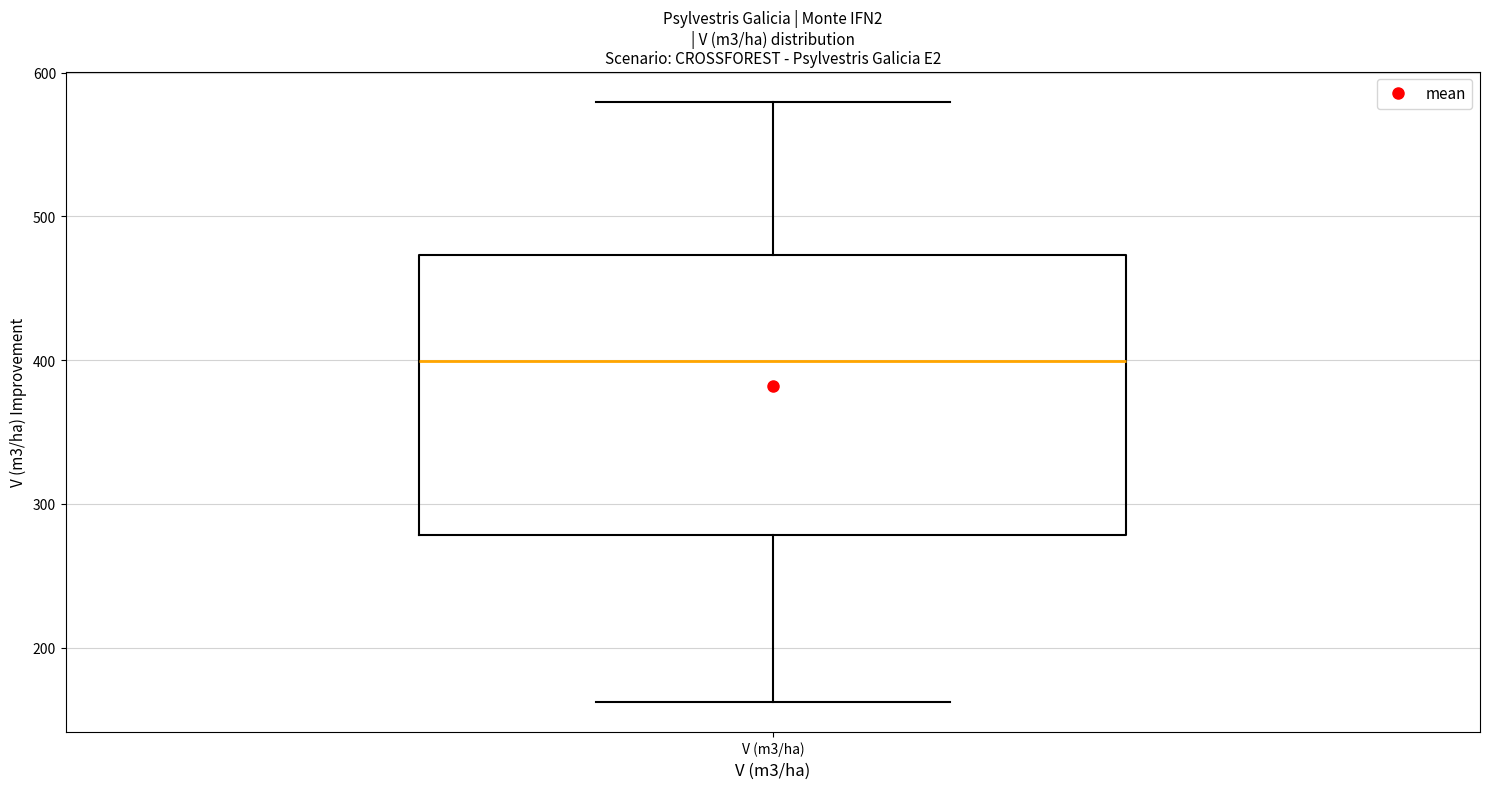

Transcribe this box plot: give where the median line is, the range the box spans, and where the two whiskers end, as read against the y-axis. The values are not printed on the chart, so give them approximately, as read against the axis.

median 400, box 280 to 470, whiskers 160 to 580